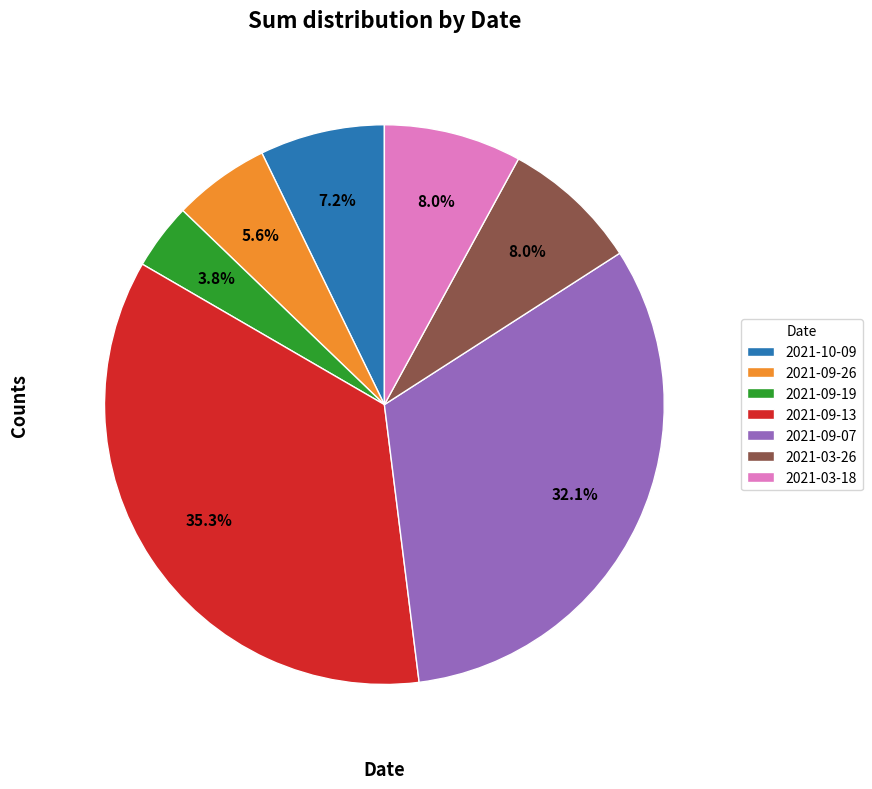

How many slices are in this pie chart?

7